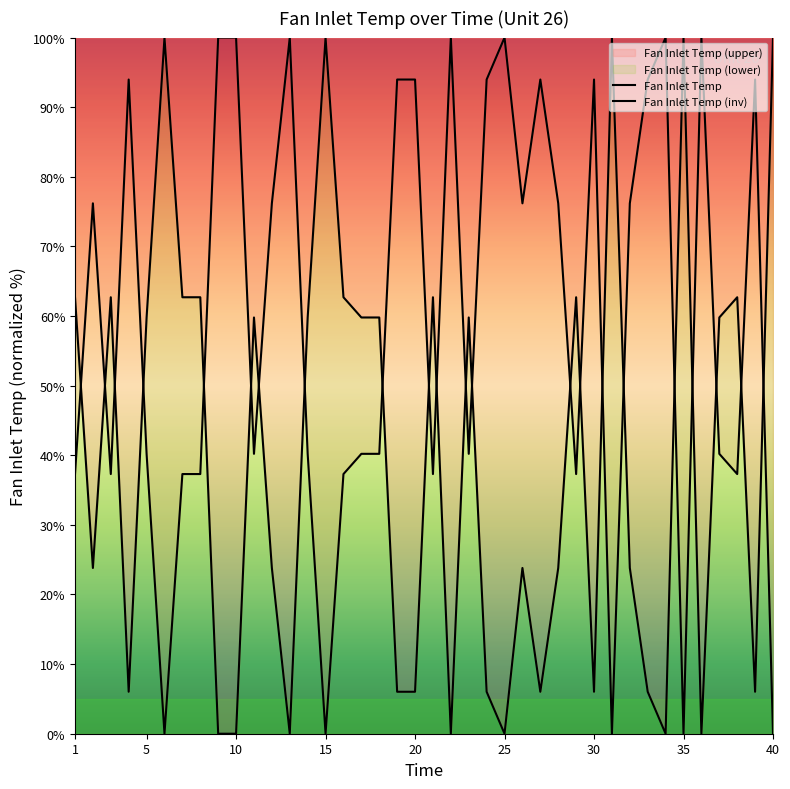

Where does the Fan Inlet Temp series first go above 59?

1